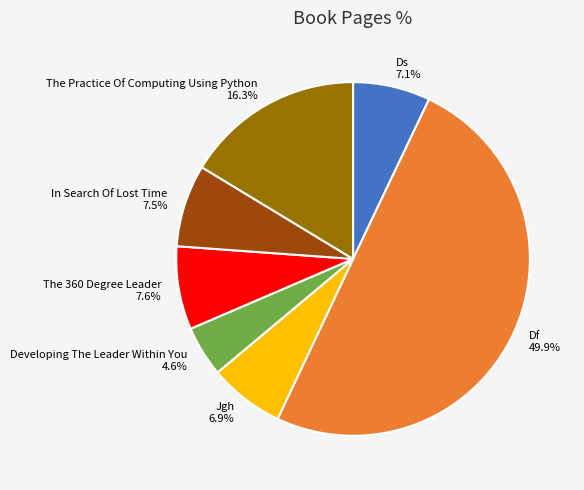

Which slice is the smallest?

Developing The Leader Within You